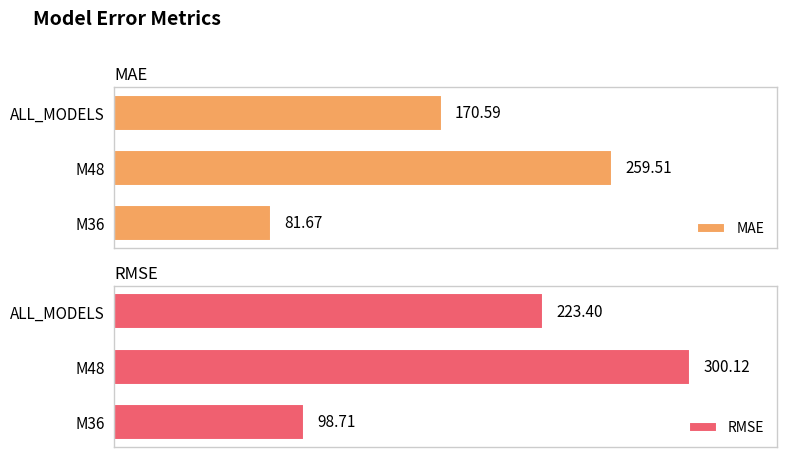

Where is RMSE nearest to the value 199?

ALL_MODELS